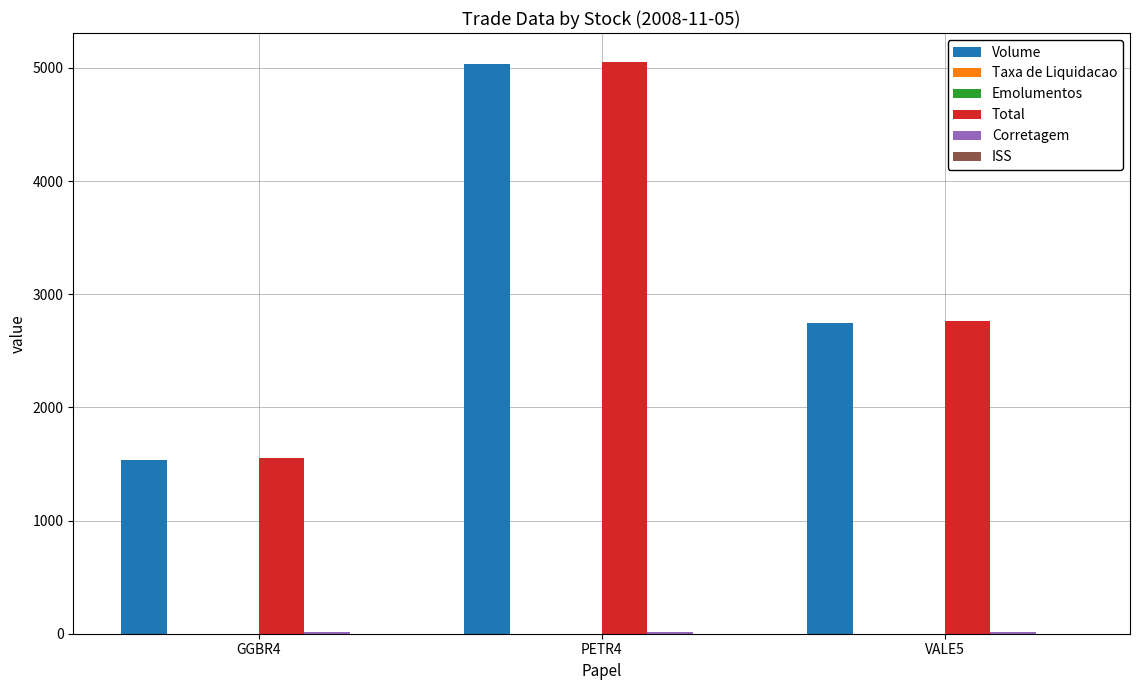

What is the highest value of the Volume series?

5038.0